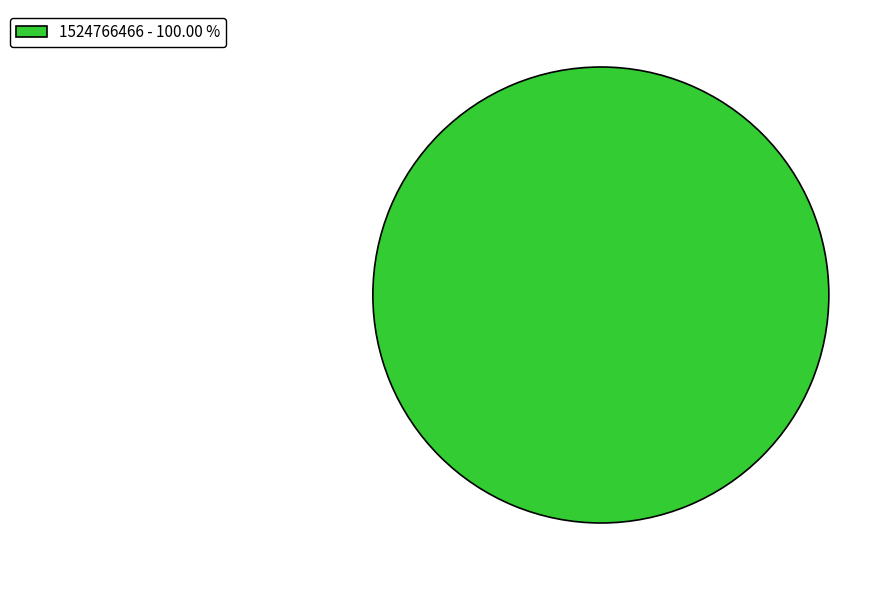

Does any single category account for the majority?

Yes